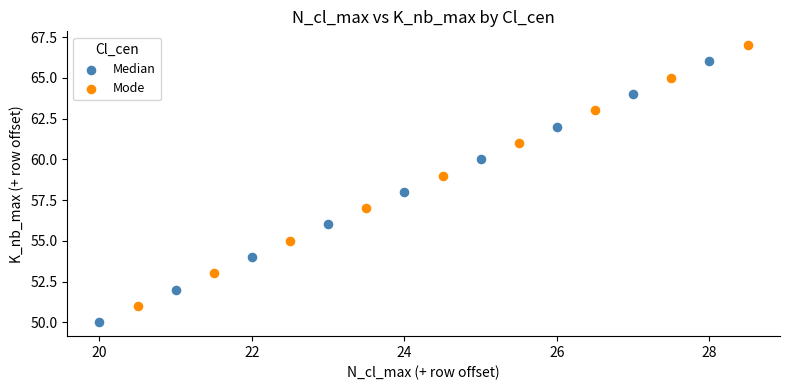

Which series reaches the minimum Y coordinate?

Median